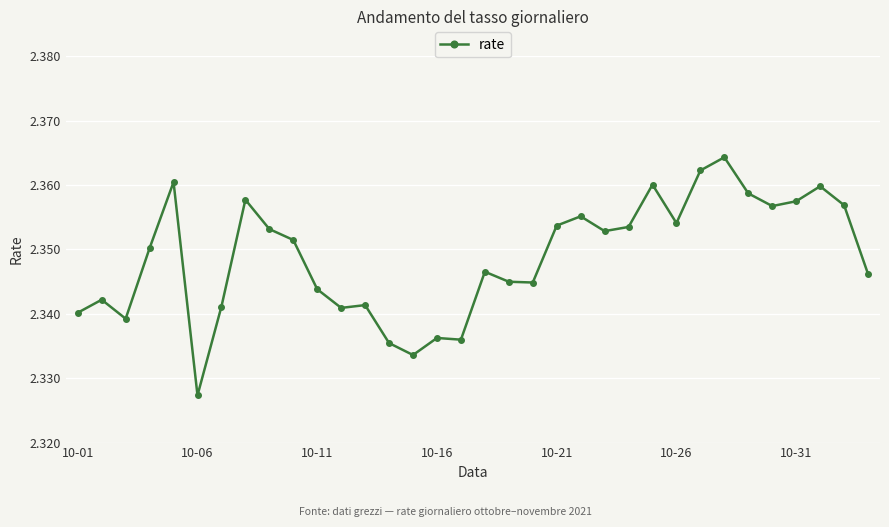

Count the values in the range 2 to 3.

34